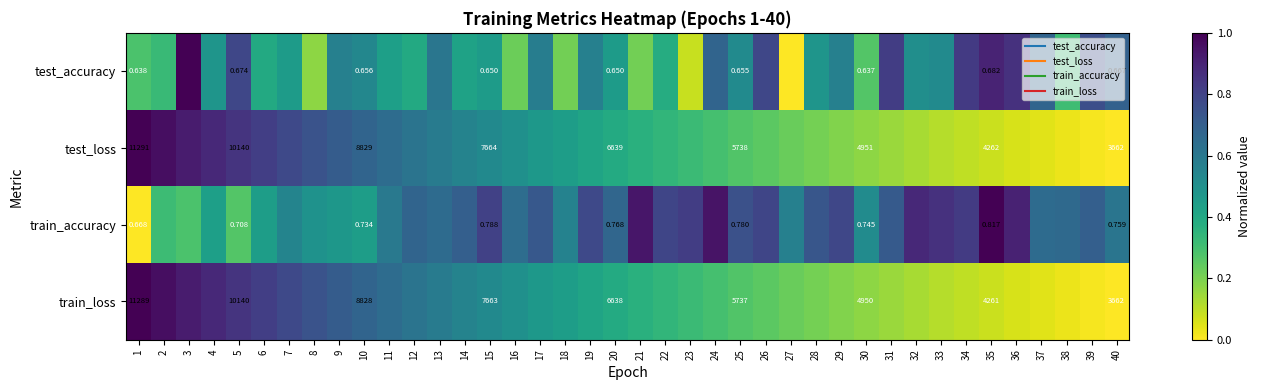

Rank the categories by train_accuracy value from highest to lowest.

35, 24, 21, 36, 32, 33, 34, 23, 15, 22, 26, 29, 19, 25, 28, 17, 31, 14, 39, 12, 20, 38, 13, 37, 16, 40, 11, 27, 18, 7, 30, 8, 9, 6, 10, 4, 2, 3, 5, 1